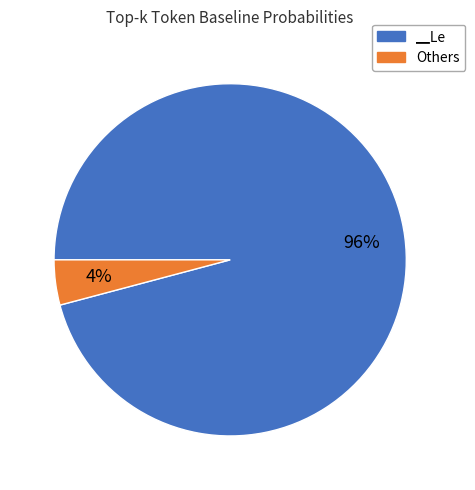

To the nearest percent, what is the average slice percentage?

50%